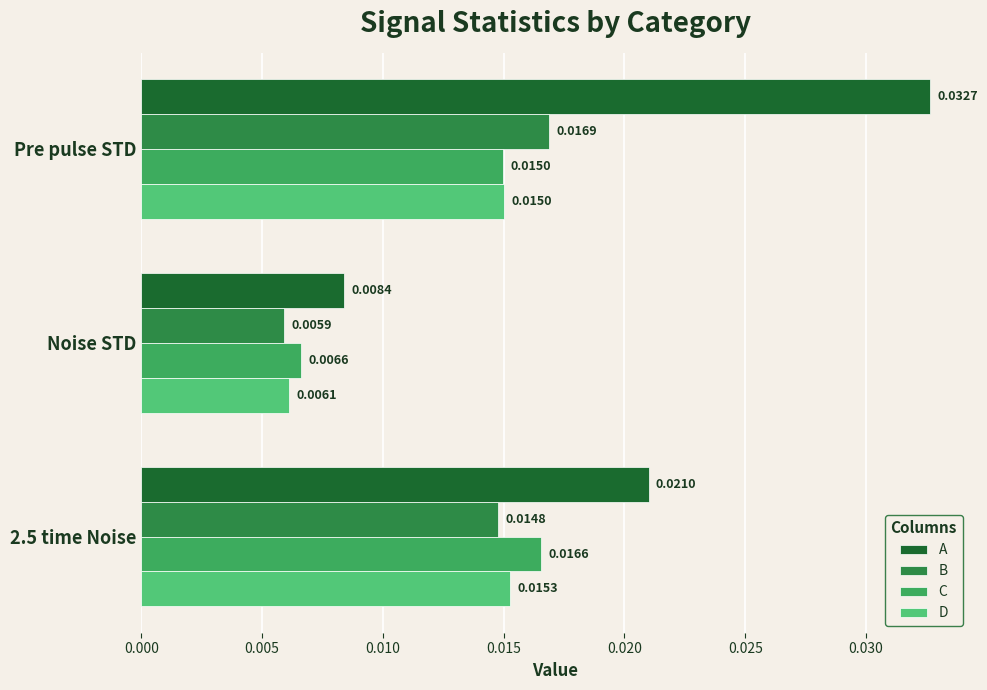

Where is C nearest to the value 0?

Noise STD